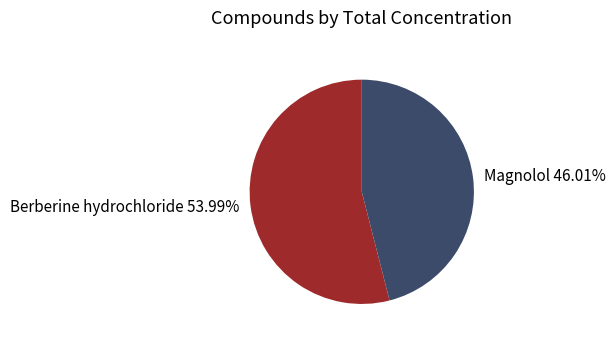

Is there a majority slice in this chart?

Yes